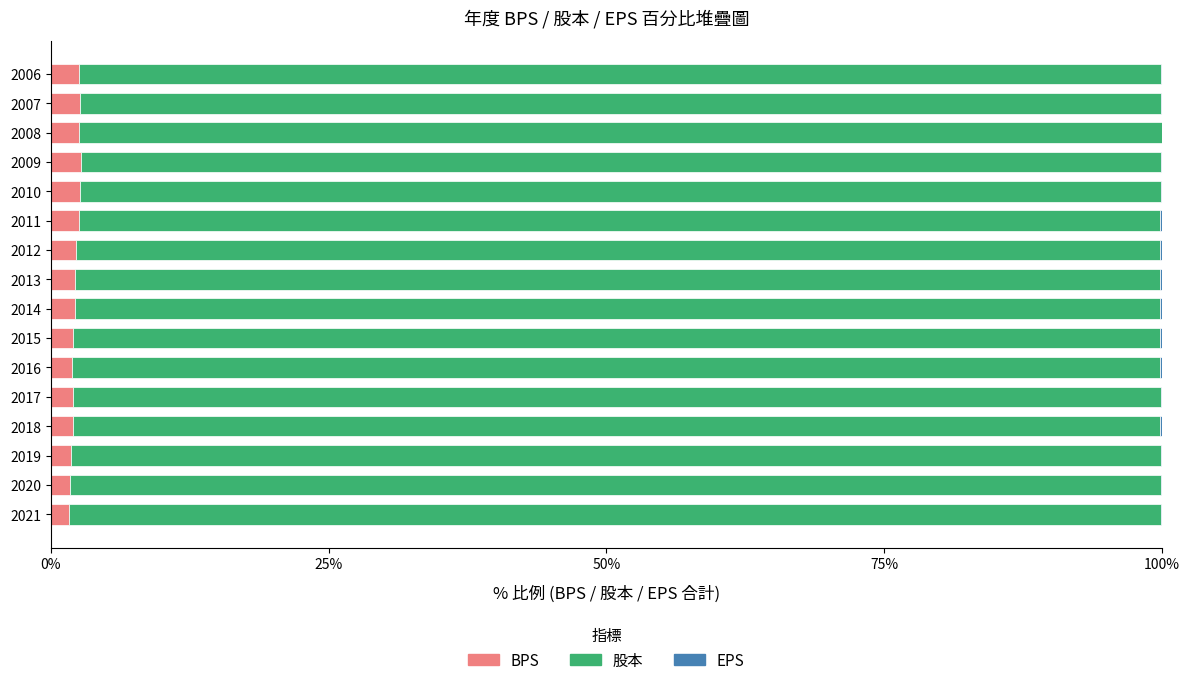

What is the maximum value for BPS?

2.7